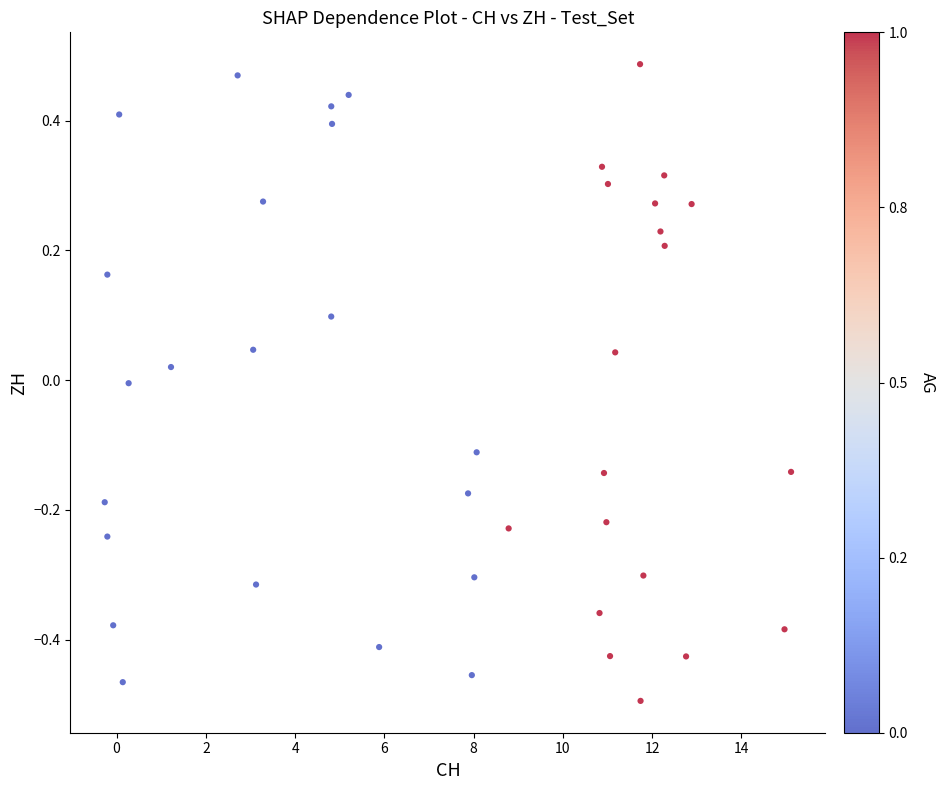

What is the range of X values (max minus min)?

15.4